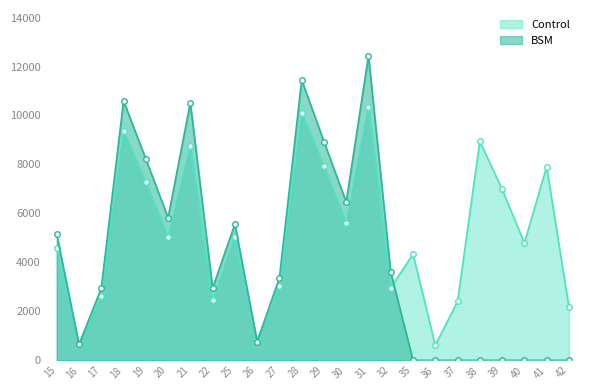

Reading right to left, list all the values displayed in this chart.

Control: 2192.6	7906.0	4791.5	6987.6	8947.3	2408.9	612.3	4340.3	2963.1	10366.4	5597.3	7917.2	10115.7	3029.0	826.9	5048.0	2450.5	8746.5	5032.9	7268.6	9372.3	2627.3	681.5	4576.0
BSM: 0.0	0.0	0.0	0.0	0.0	0.0	0.0	0.0	3597.0	12442.3	6466.9	8933.7	11454.3	3370.1	759.5	5568.2	2948.7	10523.2	5826.7	8223.1	10598.8	2947.3	646.6	5147.6